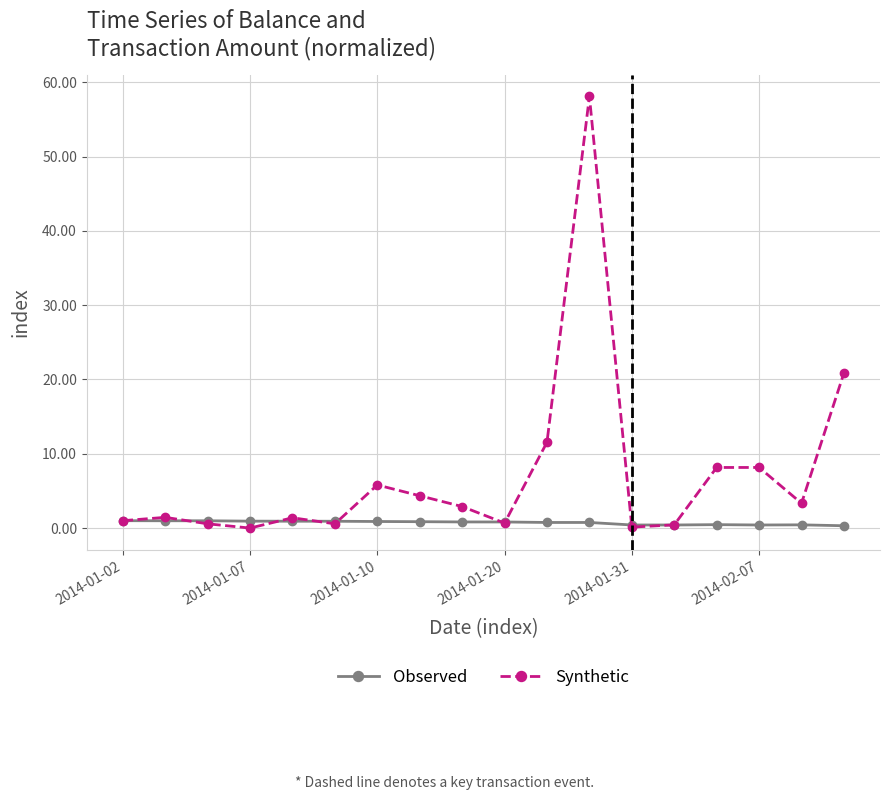

Which series has the widest spread of values?

Synthetic